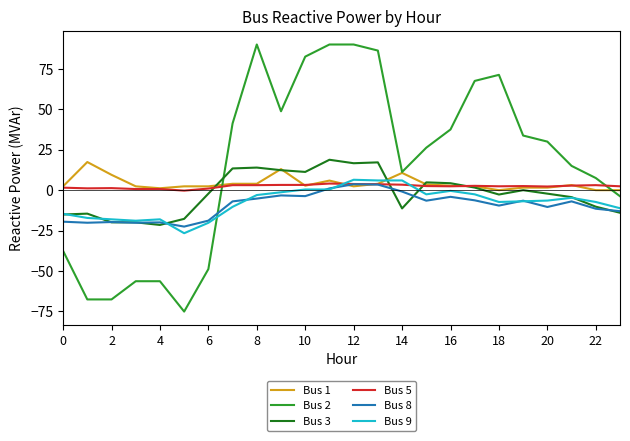

Which series has the largest range (max minus min)?

Bus 2